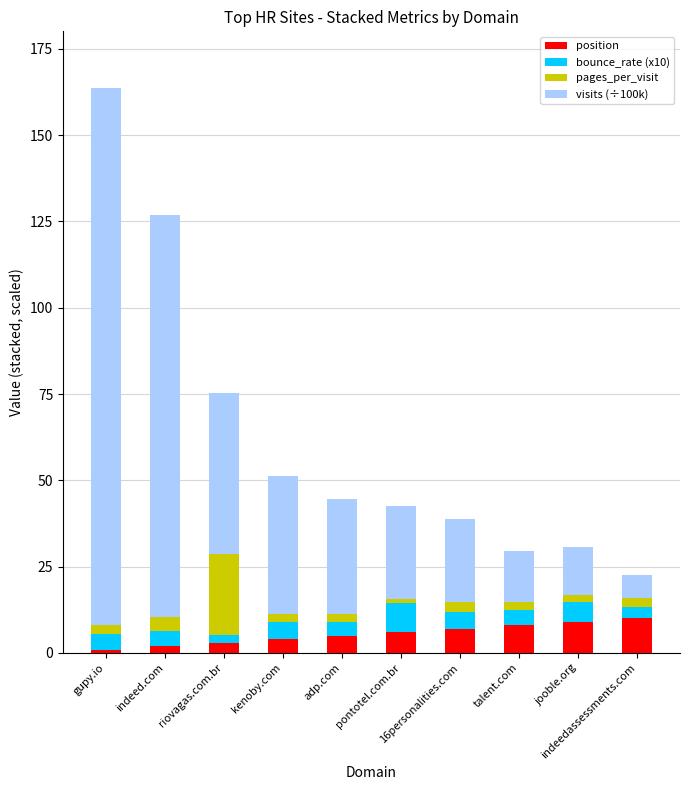

What is the difference between the maximum and second lowest values in the bounce_rate (x10) series?

5.1